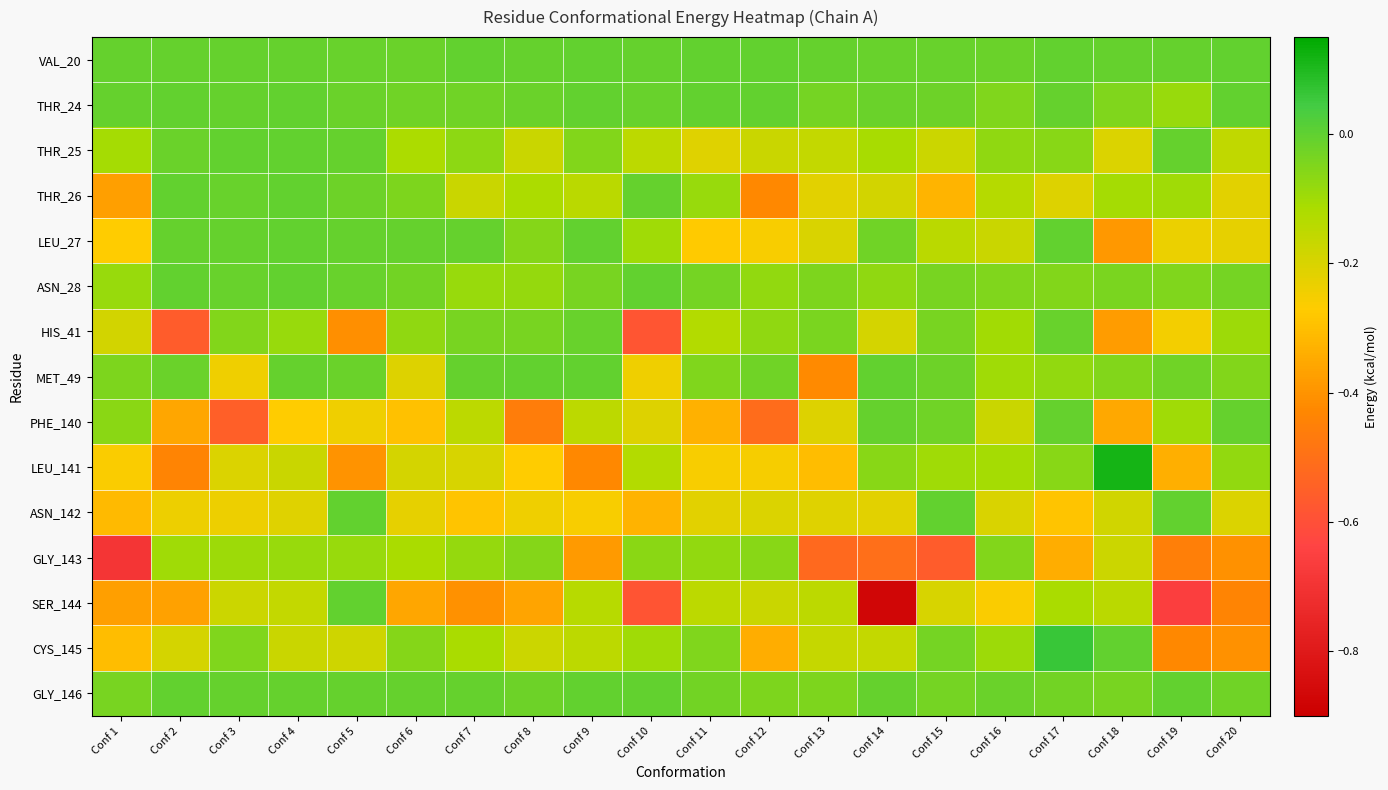

How many distinct data groups are displayed?

15